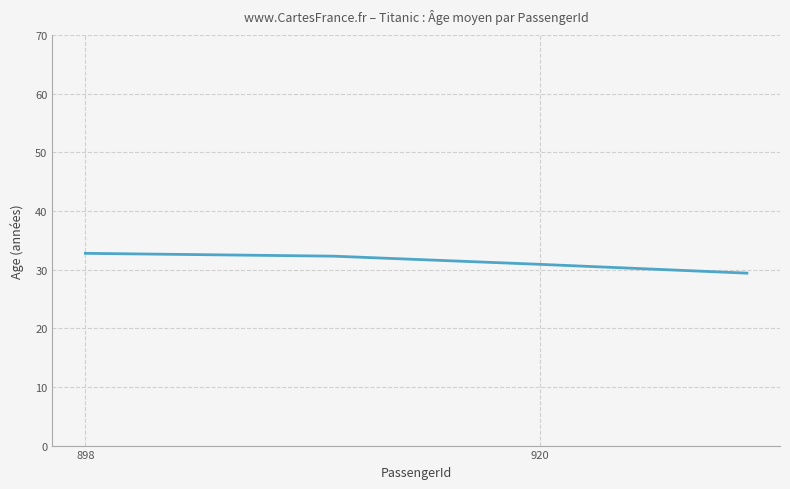

What is the difference between the maximum and minimum values?

3.4